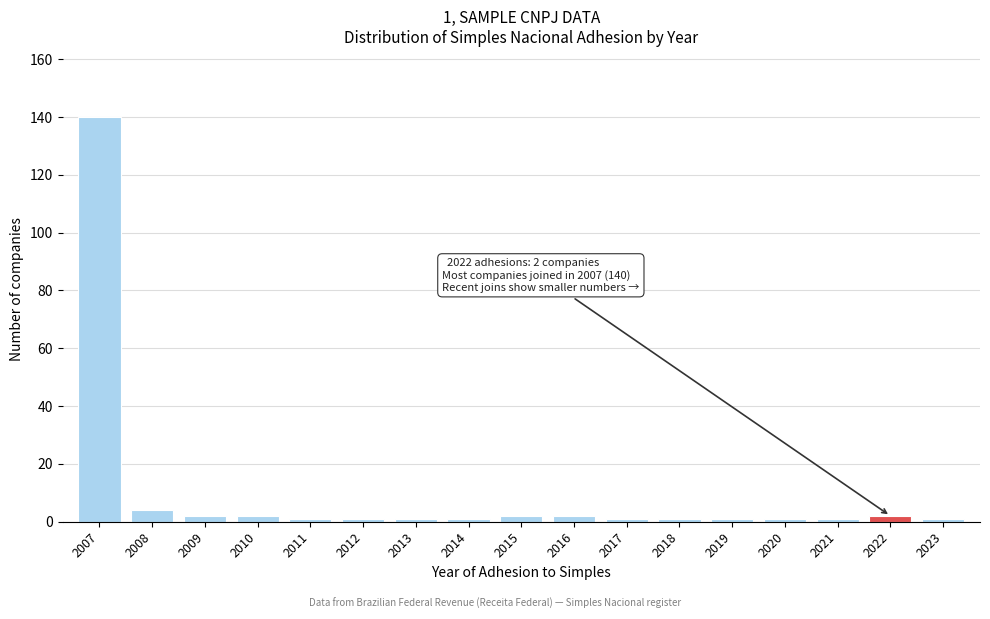

Reading left to right, list all the values displayed in this chart.

140	4	2	2	1	1	1	1	2	2	1	1	1	1	1	2	1